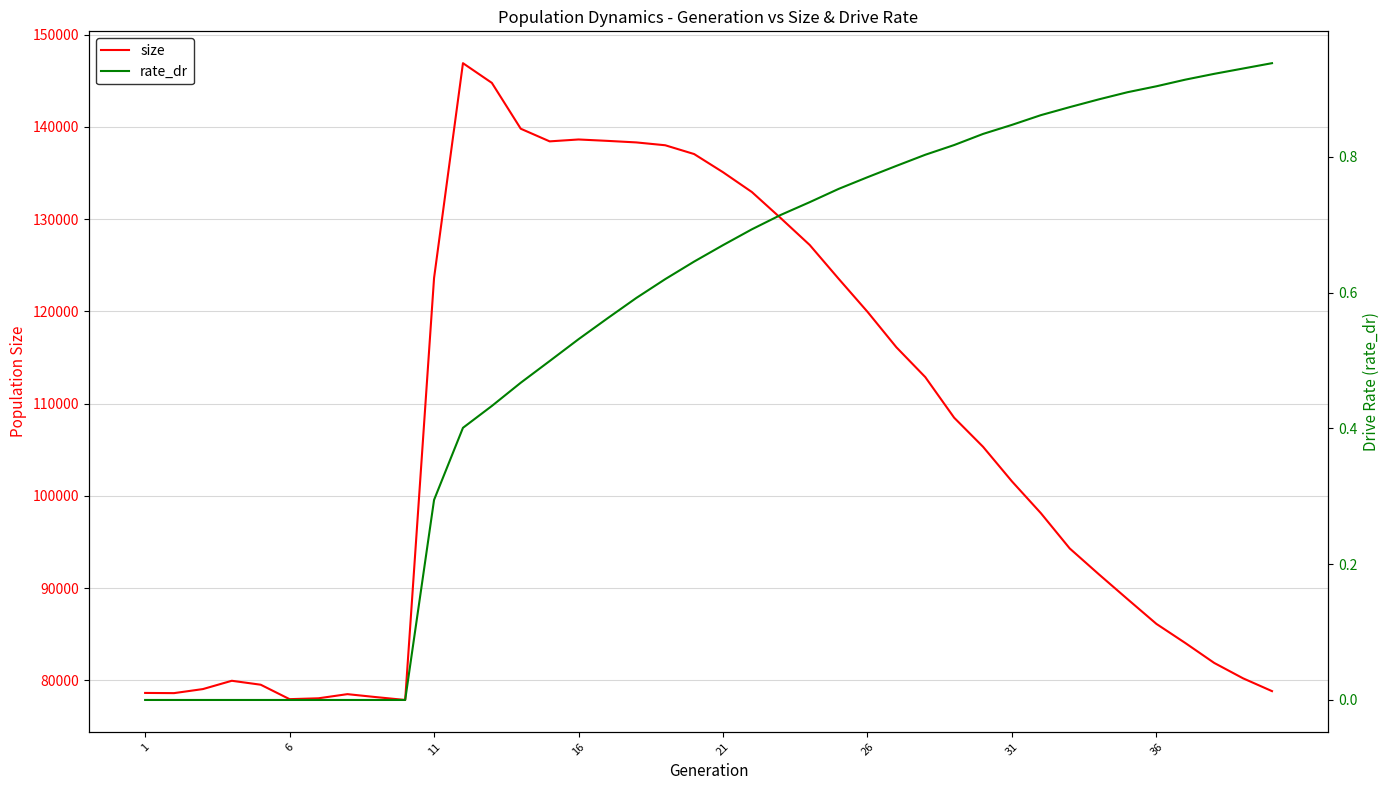

How many data points does each series have?

40